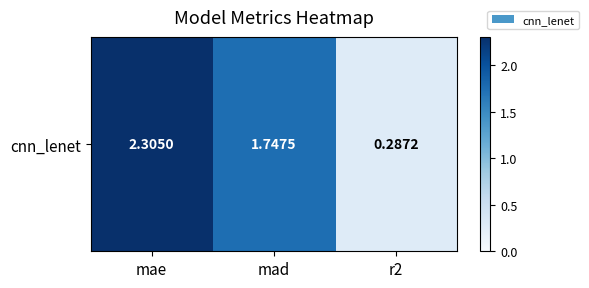

Count the number of categories in the chart.

3